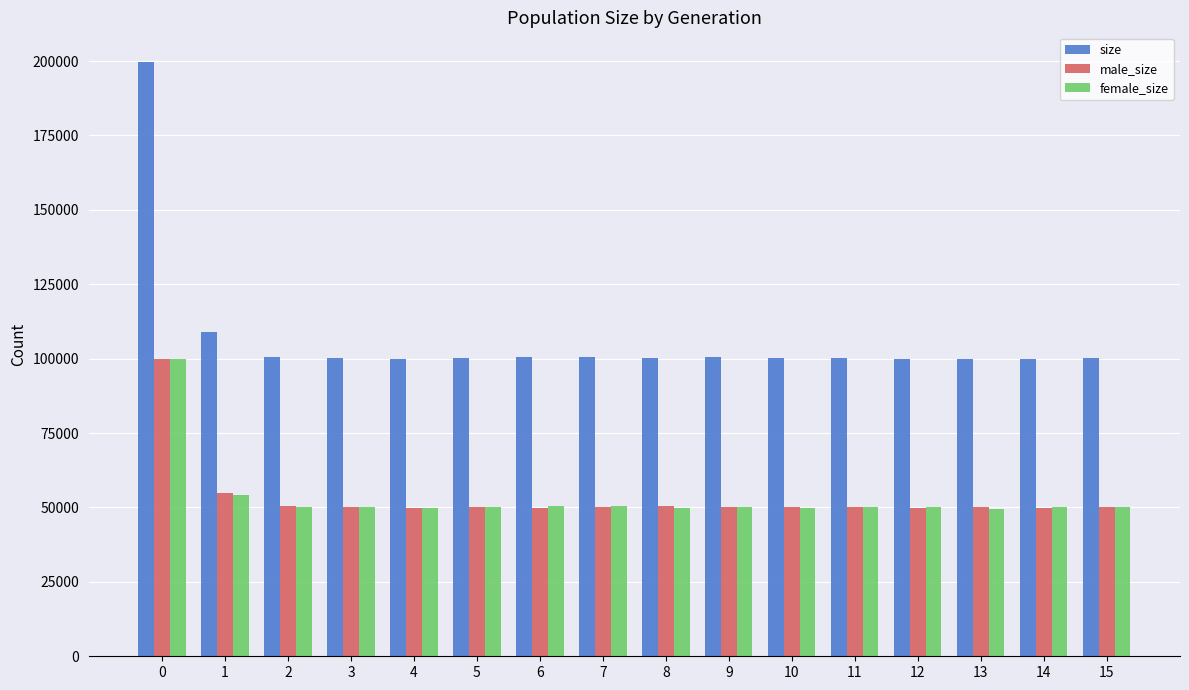

Which series has the widest spread of values?

size